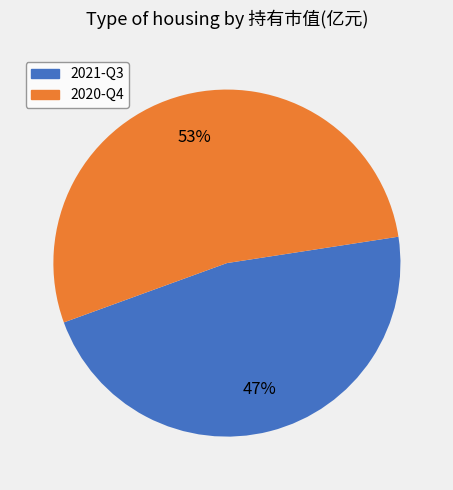

Is it true that 2020-Q4 is 66% of the pie?

False